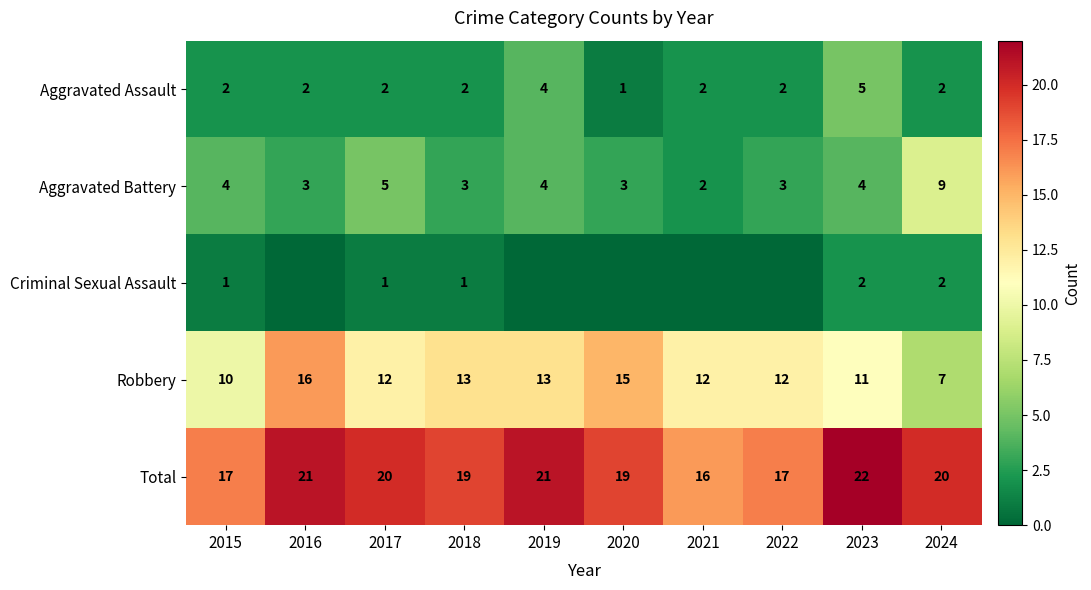

What is the difference between the maximum and minimum values in the Total series?

6